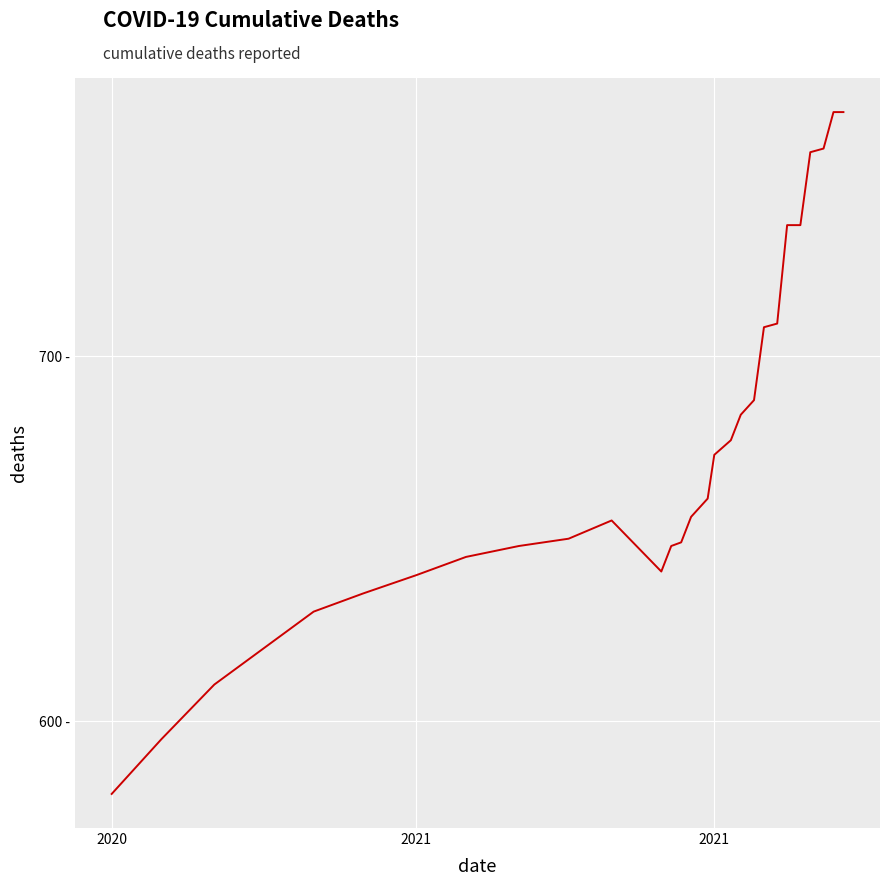

Does the chart display data point markers on the line(s)?

No